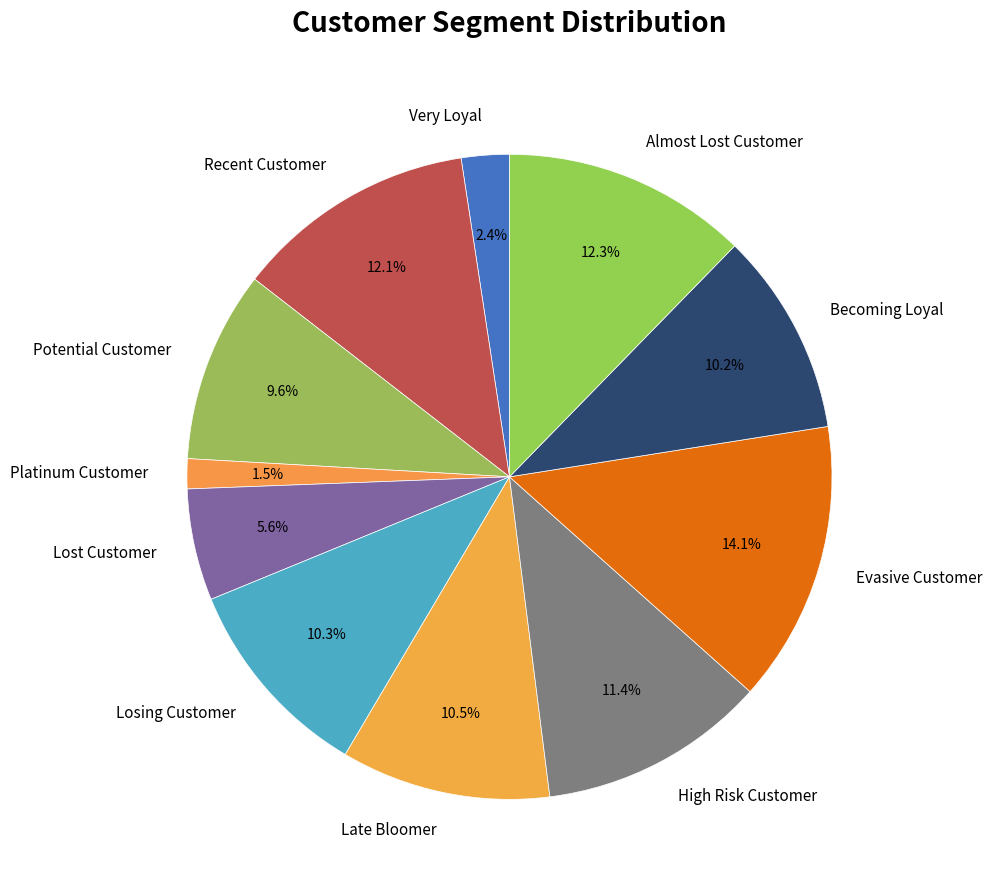

What is the smallest slice in the pie chart?

Platinum Customer